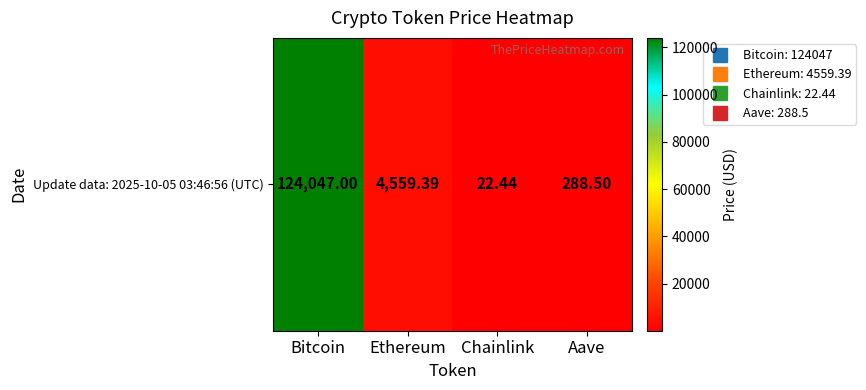

The value at Aave is 123.1. True or false?

False